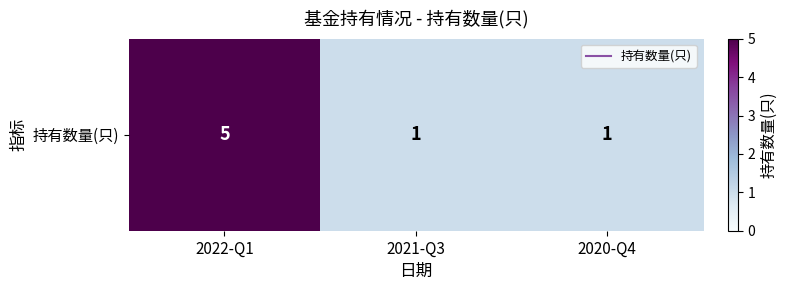

Read the value at 2022-Q1.

5